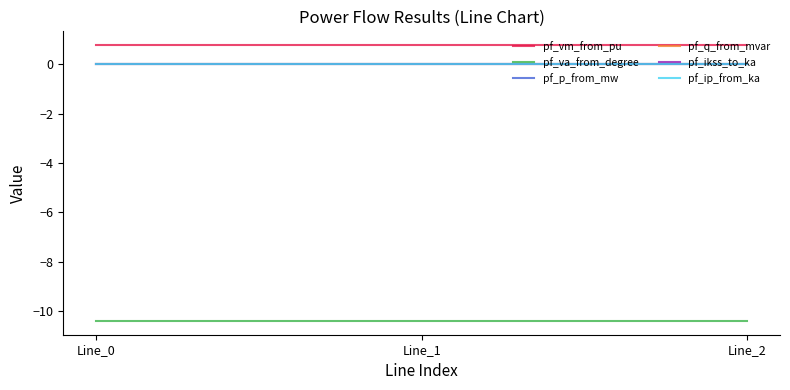

Between Line_1 and Line_2, which series saw the biggest shift?

pf_va_from_degree